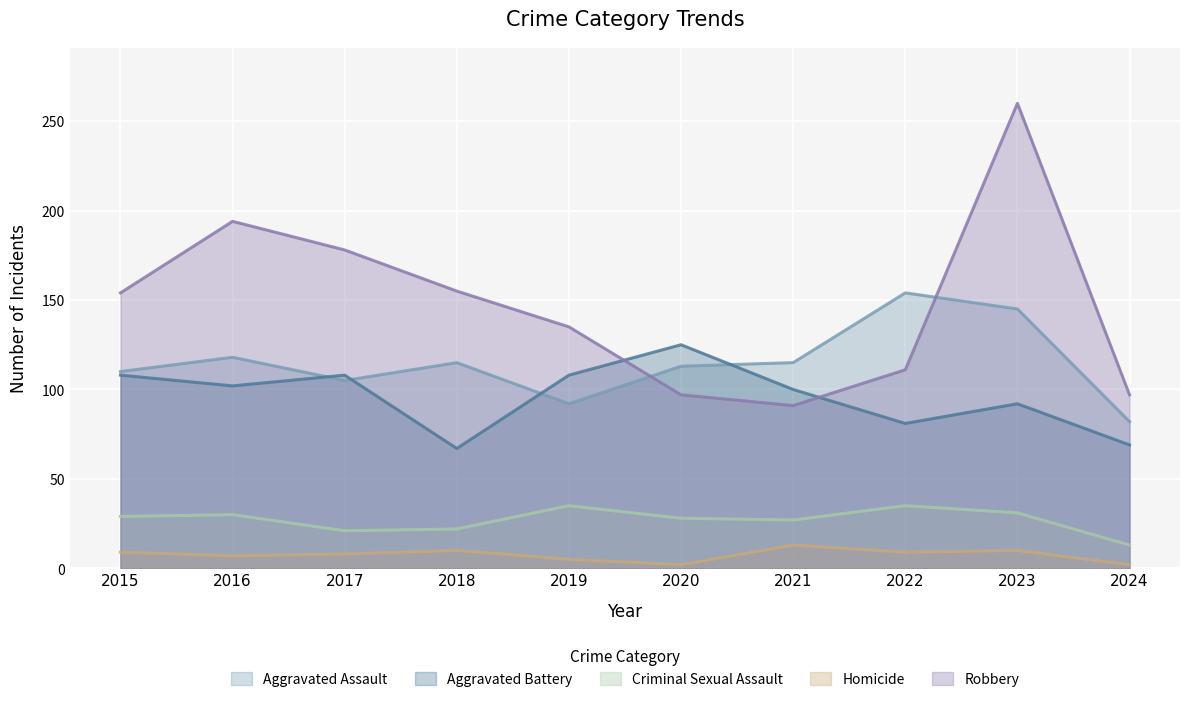

How many data points in Homicide are above 9?

3